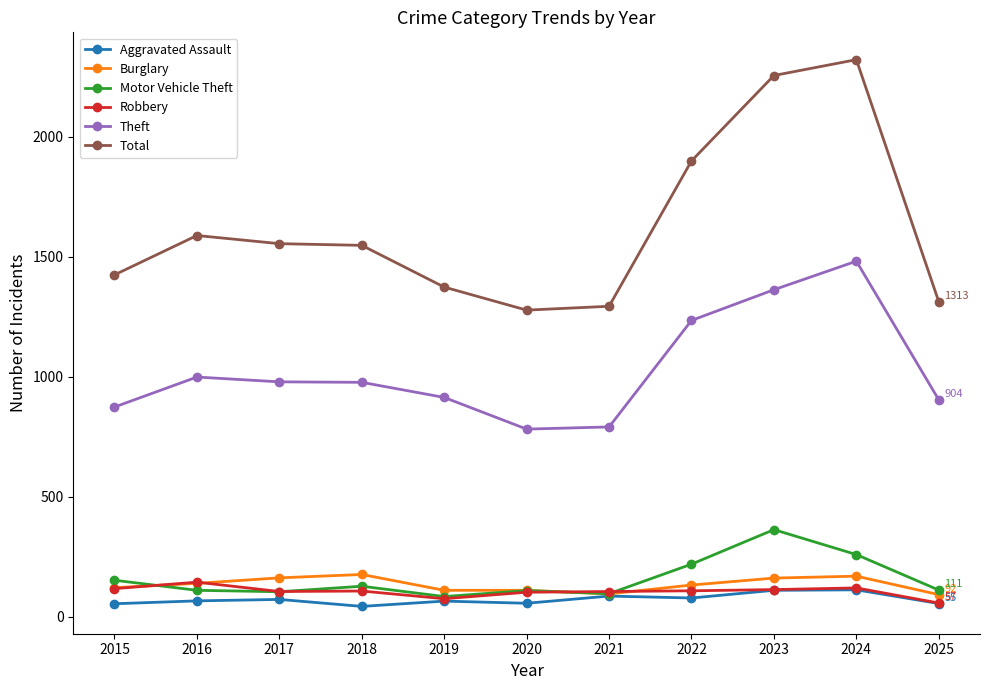

What is the difference between the Aggravated Assault values at 2022 and 2024?

34